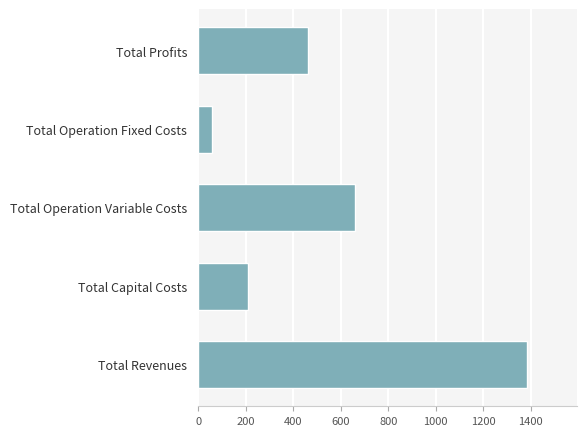

The value at Total Profits is 294.0. True or false?

False